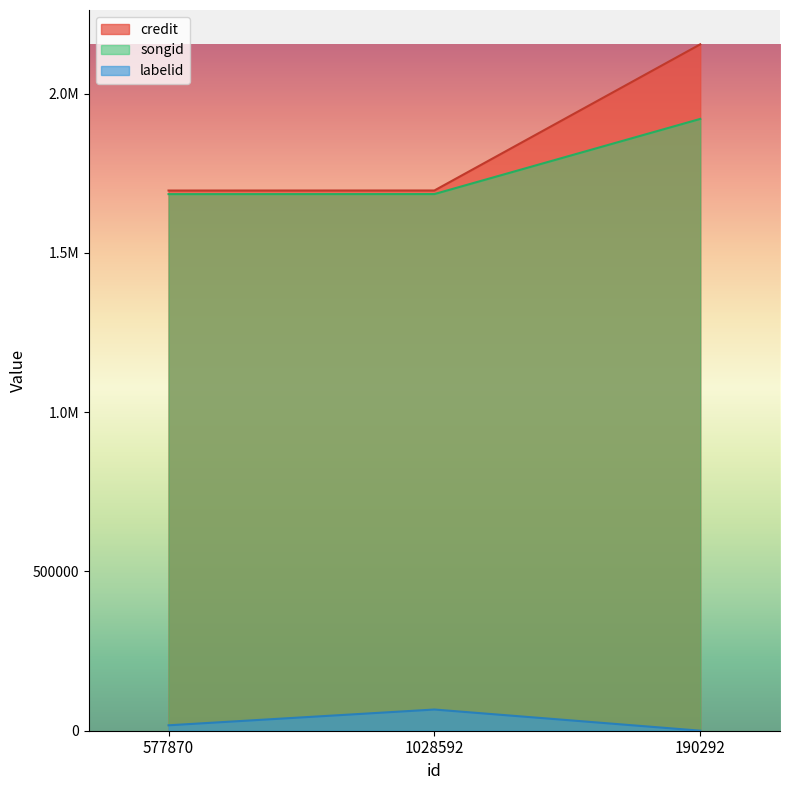

What is the average value of the labelid series?

27893